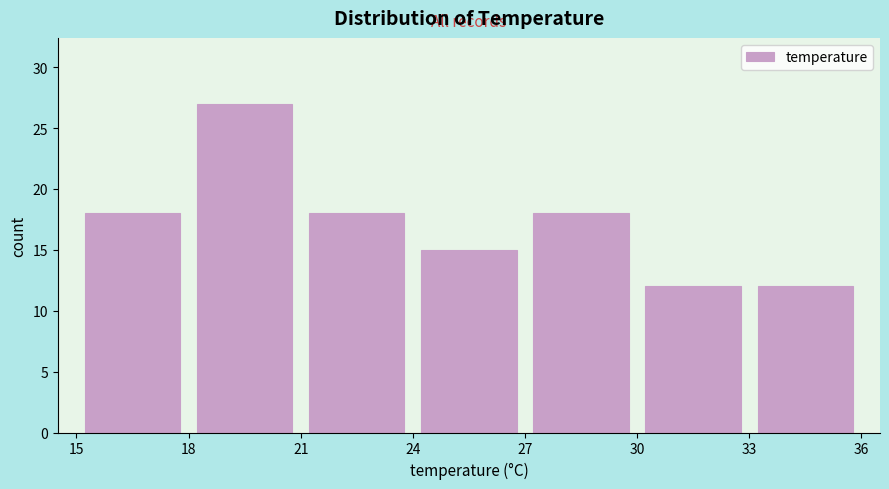

Over which range of the x-axis is the bar tallest?

18 to 21